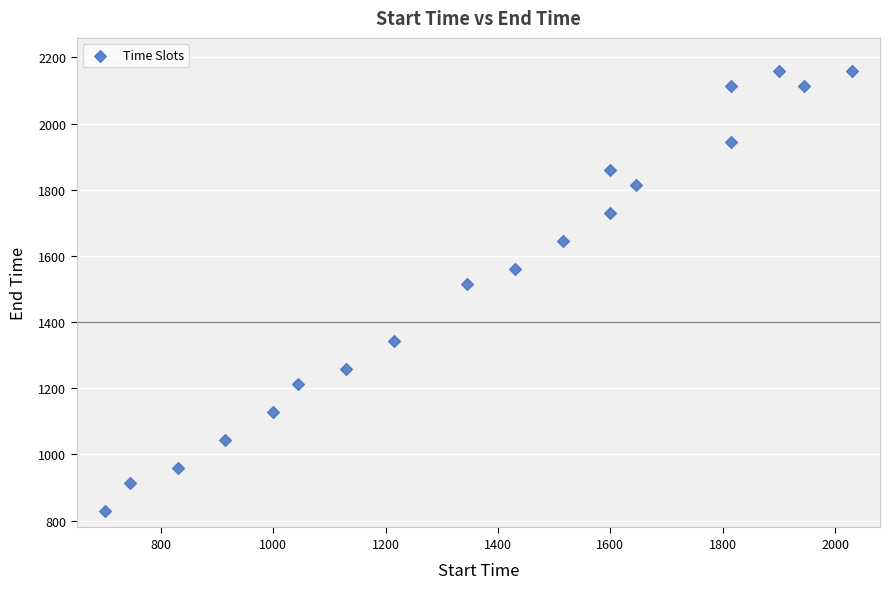

What is the range of X values (max minus min)?

1330